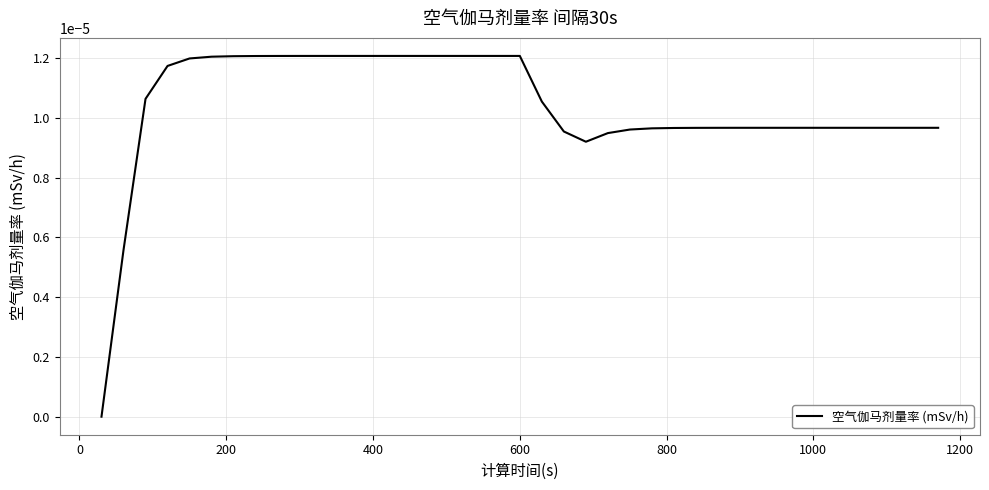

Count the number of data series in this chart.

1